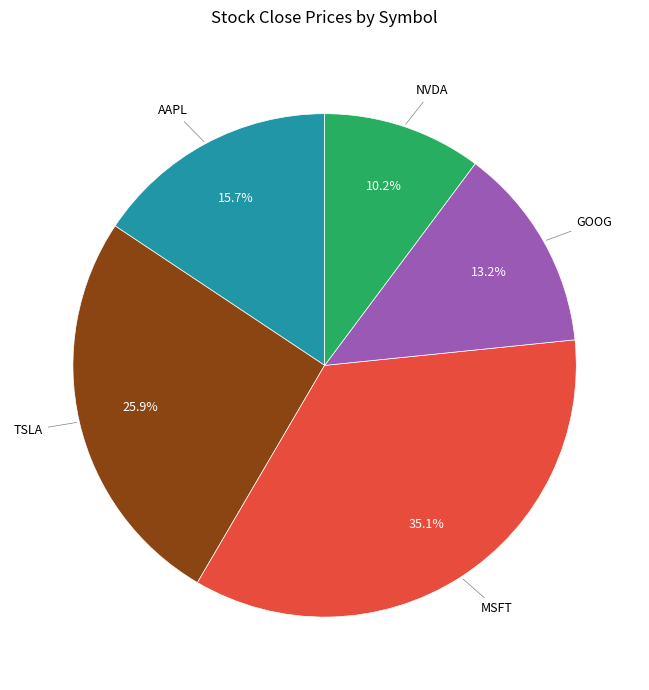

Between AAPL and MSFT, which is larger?

MSFT